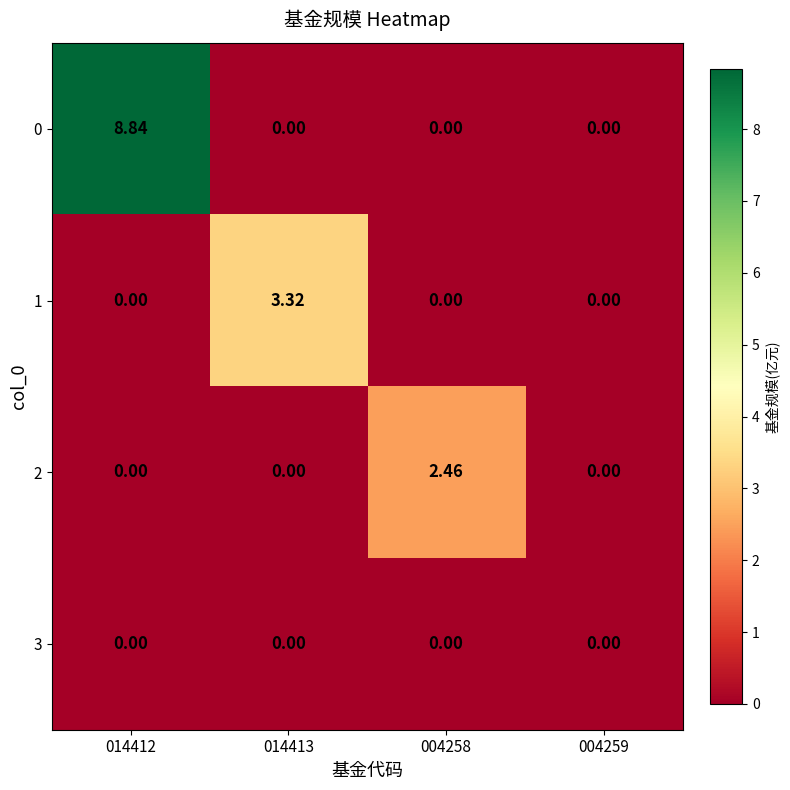

Which label corresponds to the largest value in the chart?

014412